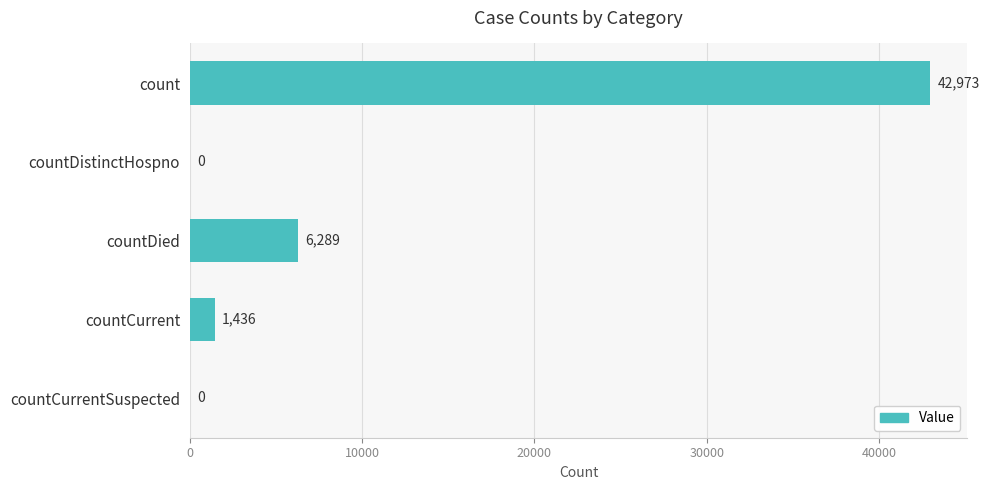

What is the maximum value shown in the chart?

42973